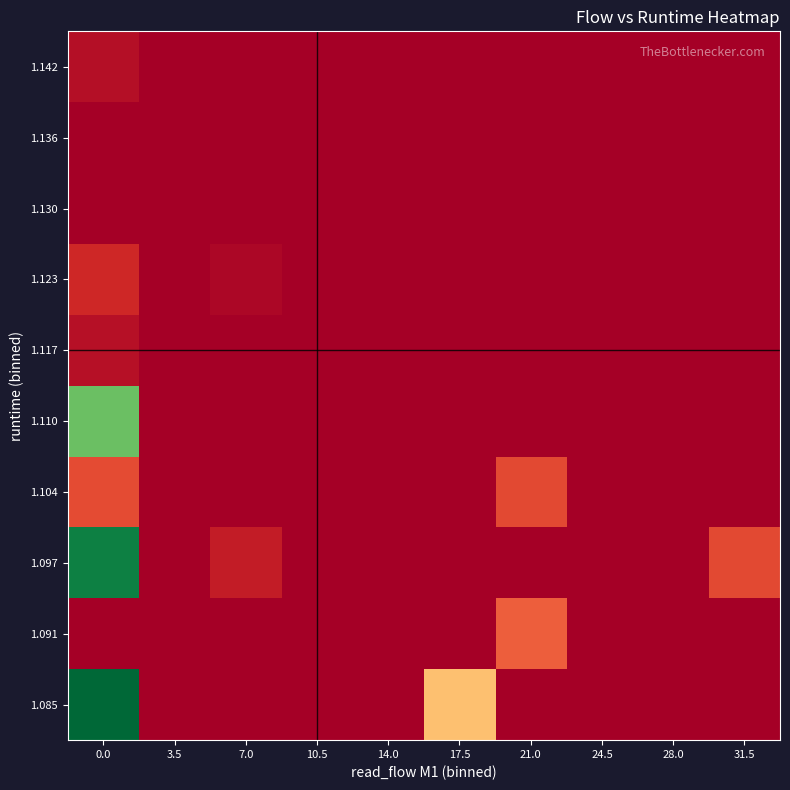

What is the maximum value shown in the chart?

219.1